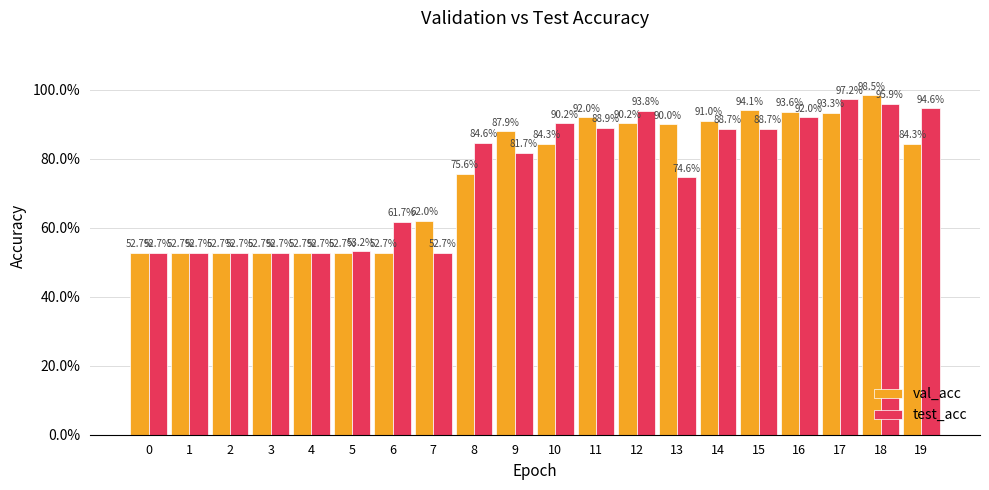

What is the difference between the highest and lowest values at 9?

0.1